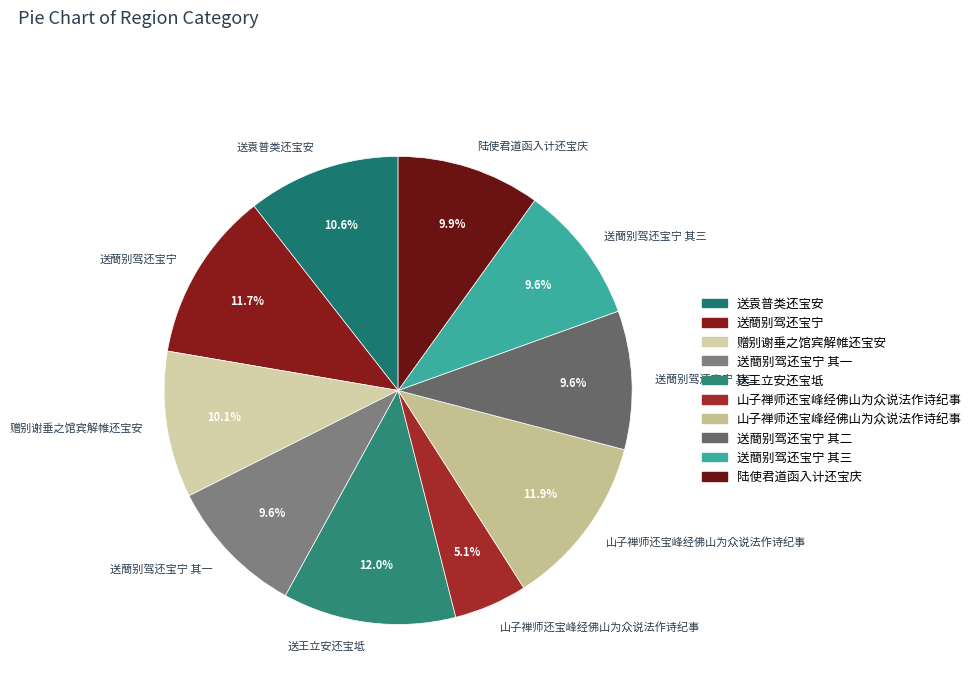

Count the number of slices in the pie.

10